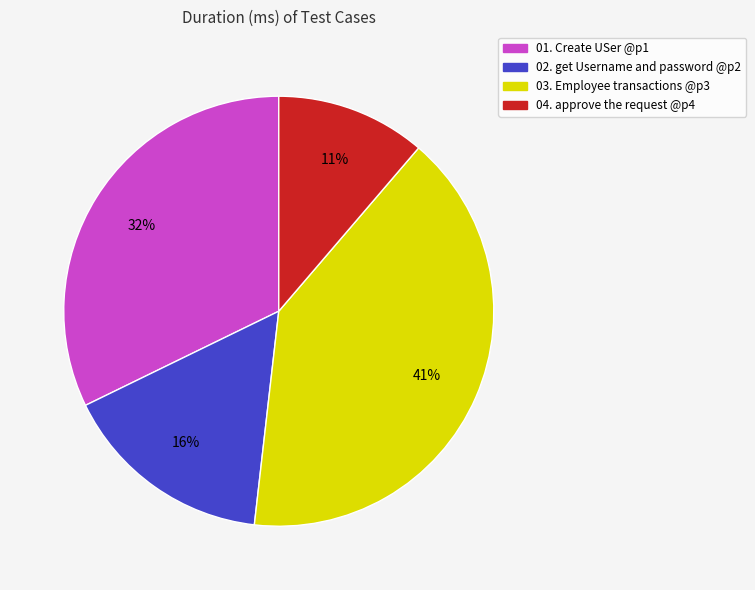

To the nearest percent, what percentage of the pie is 01. Create USer @p1?

32%